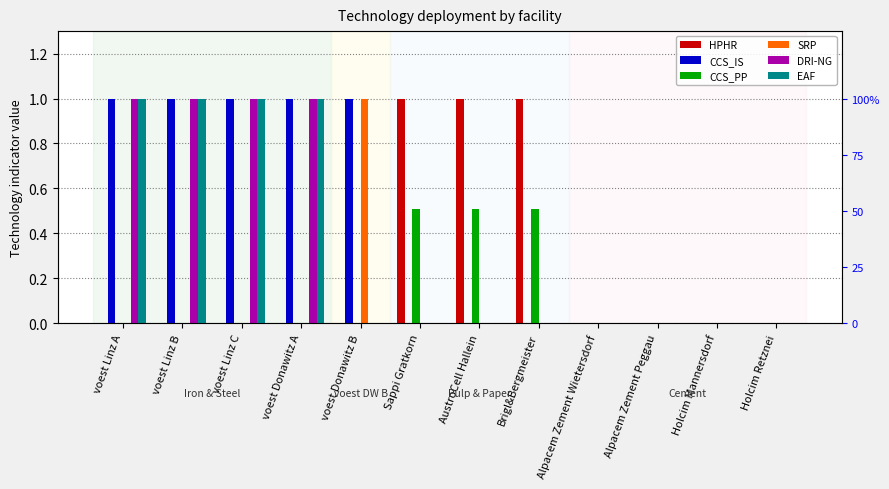

What is the difference between the highest and lowest values at AustroCell Hallein?

1.0